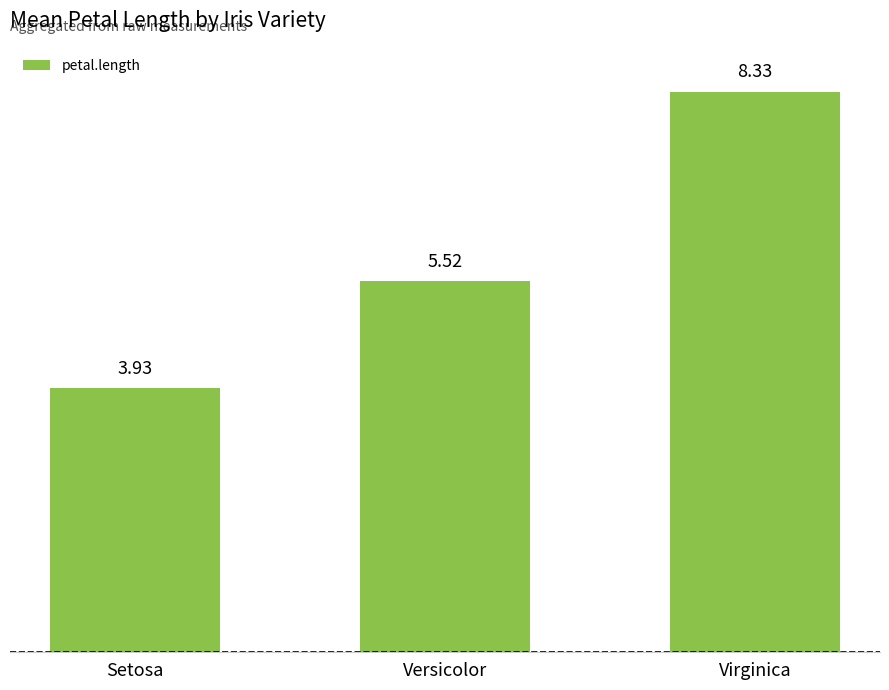

Between Virginica and Versicolor, which is larger?

Virginica